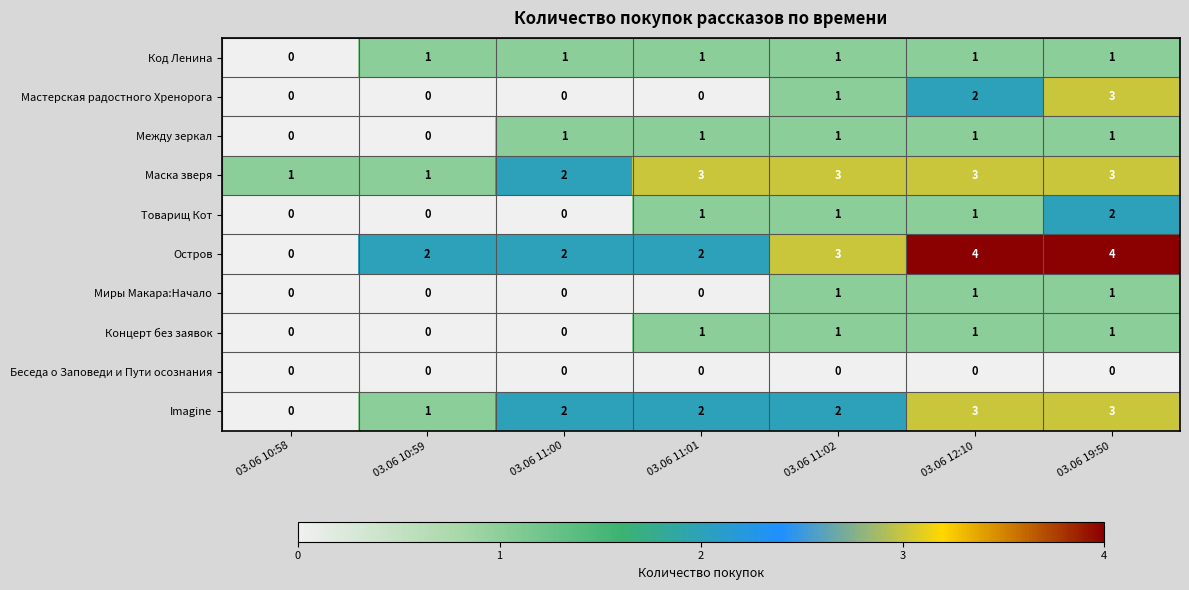

How many distinct data groups are displayed?

10